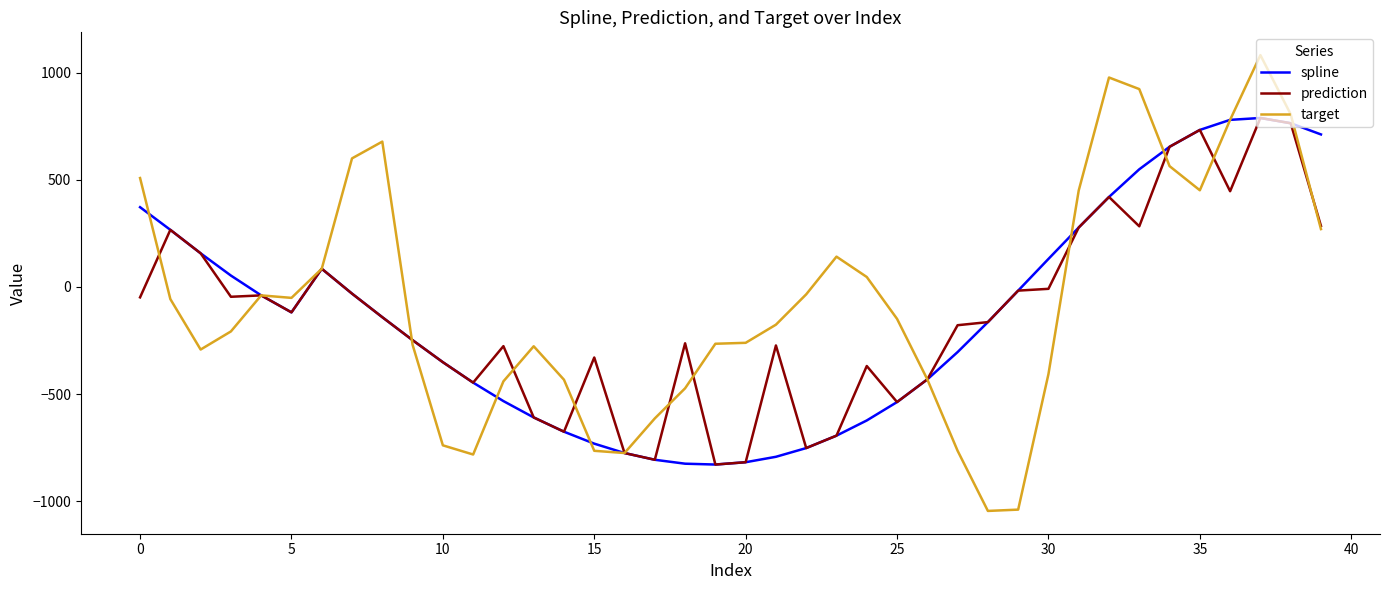

Which series has the widest spread of values?

target